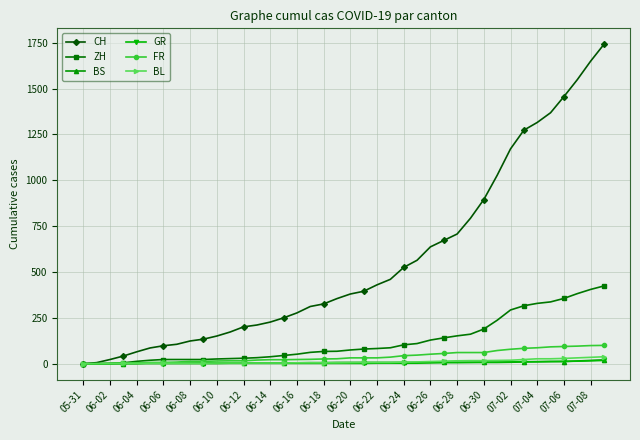

Which series has the widest spread of values?

CH